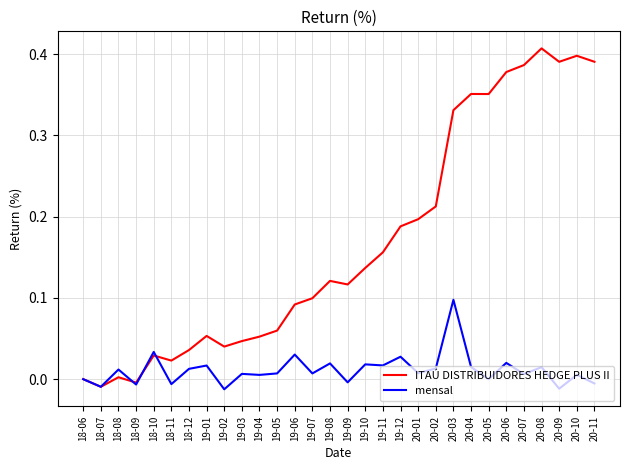

What position from the left is 18-06?

1